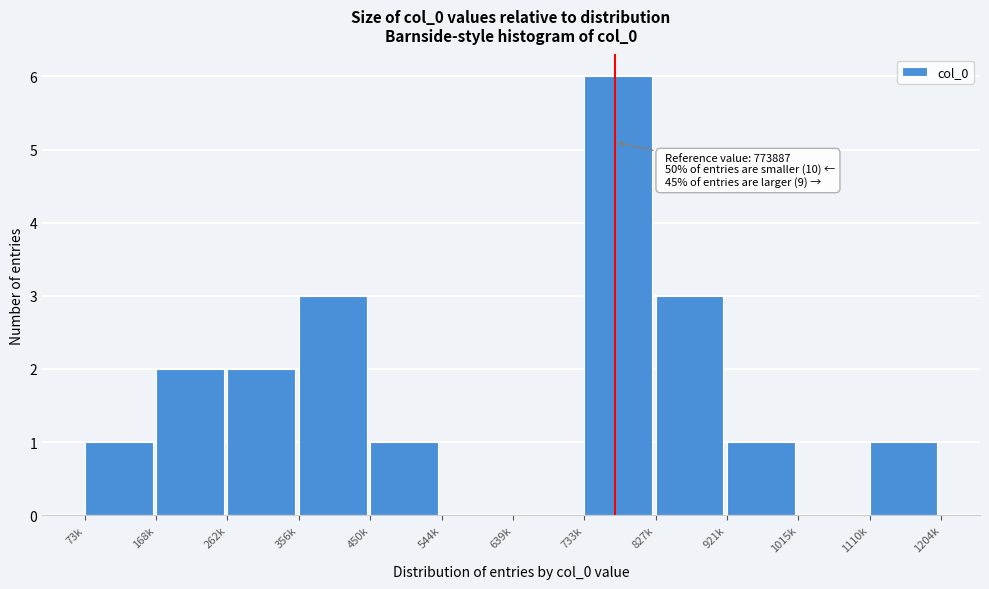

Reading left to right, what are all the values shown in this chart?

73k=1	168k=2	262k=2	356k=3	450k=1	544k=0	639k=0	733k=6	827k=3	921k=1	1015k=0	1110k=1